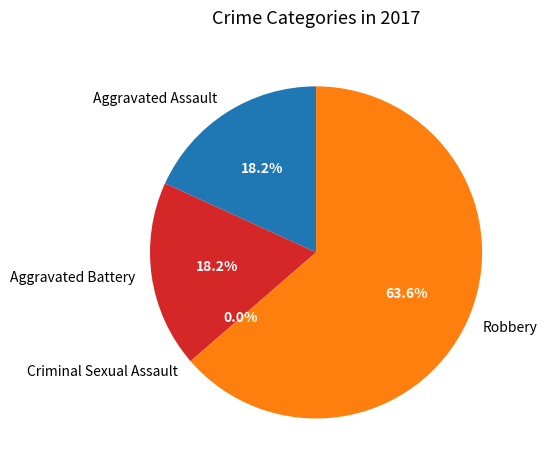

True or false: Aggravated Battery accounts for 18% of the total.

True